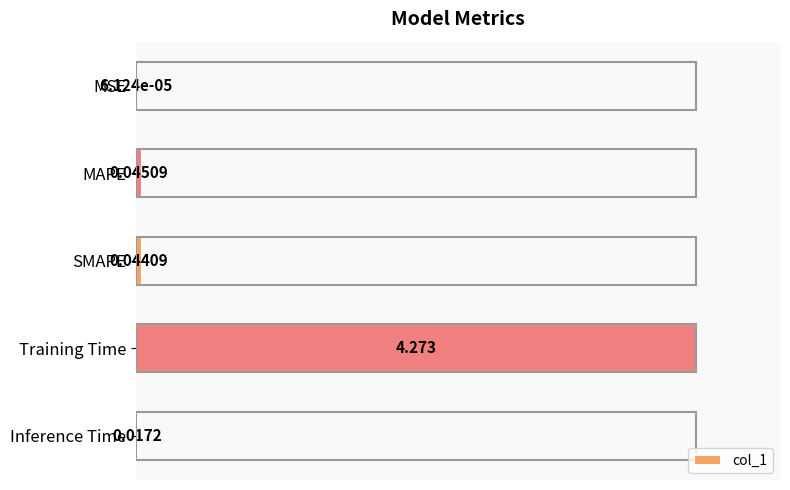

Which has a higher value, SMAPE or MAPE?

MAPE